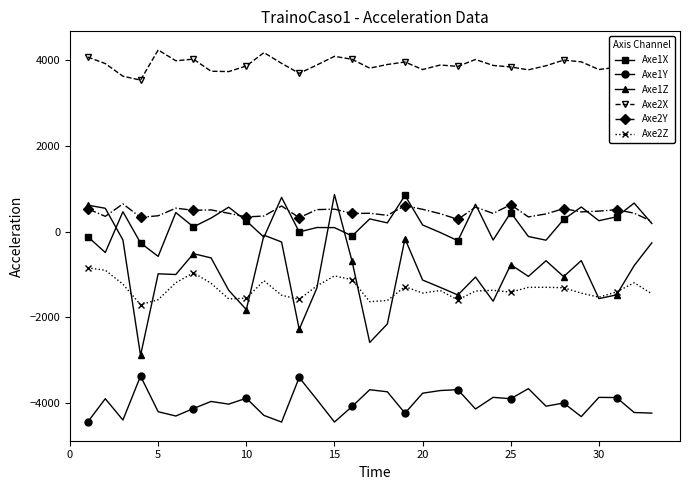

True or false: Axe1Y and Axe1X intersect in this chart.

False